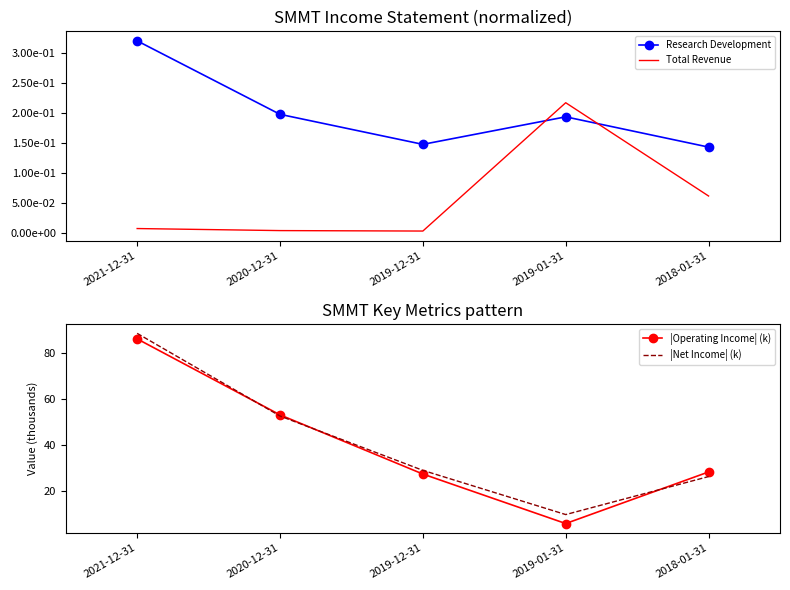

What is the difference between the highest and lowest values at 2021-12-31?

88.6